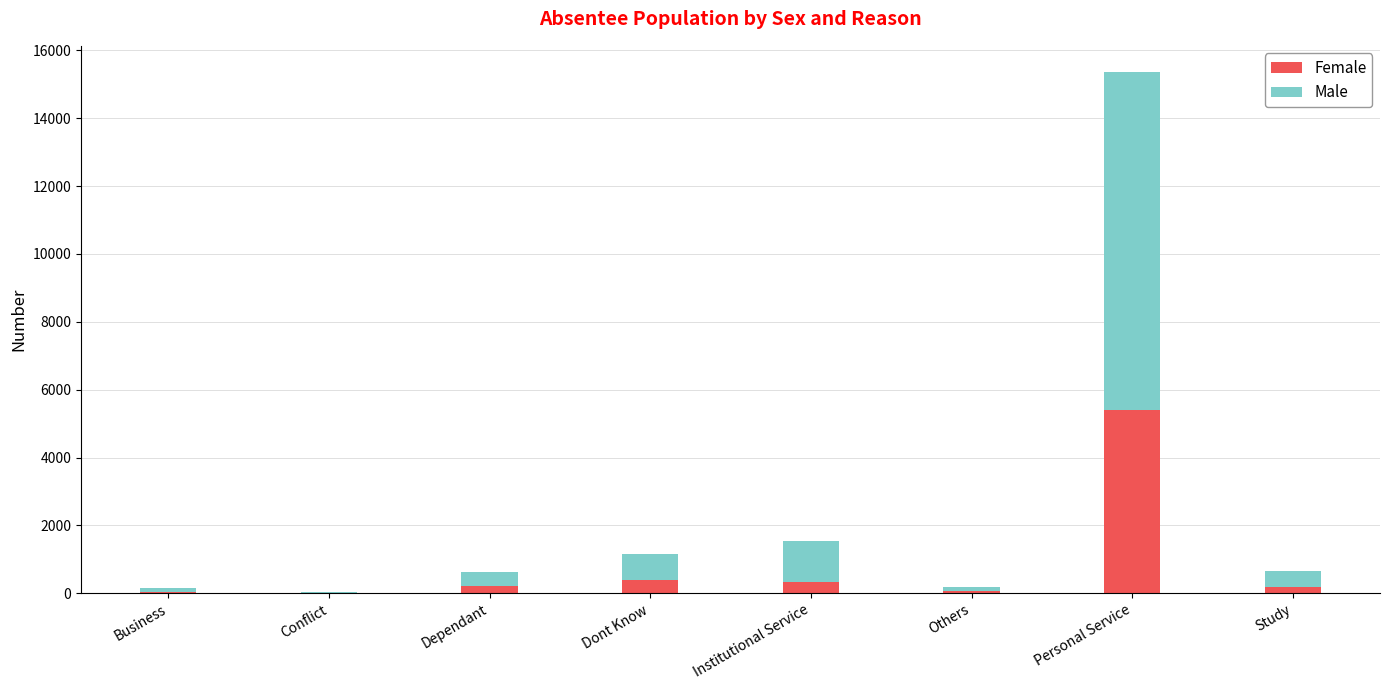

At which category is the sum across all series the highest?

Personal Service